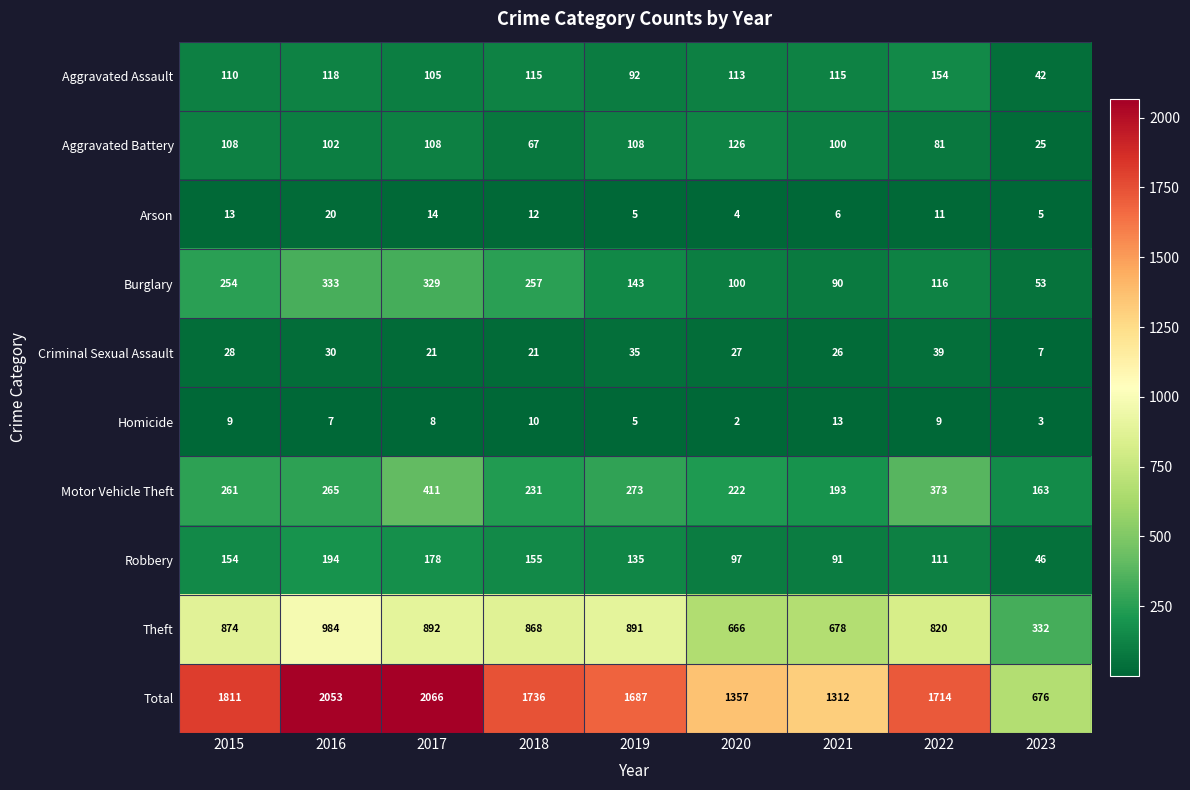

The value of Homicide at 2020 is 2. True or false?

True